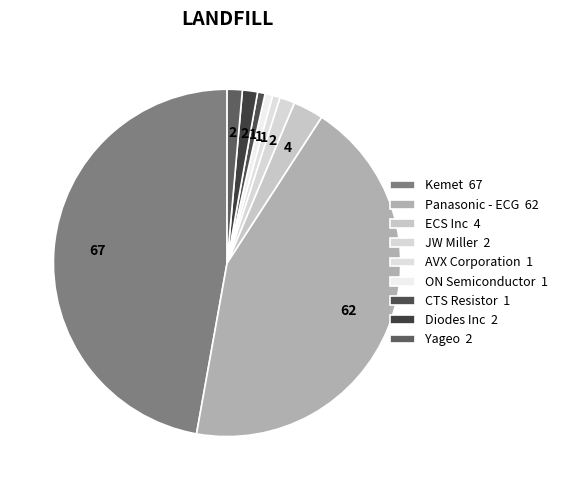

How many segments does this pie chart have?

9